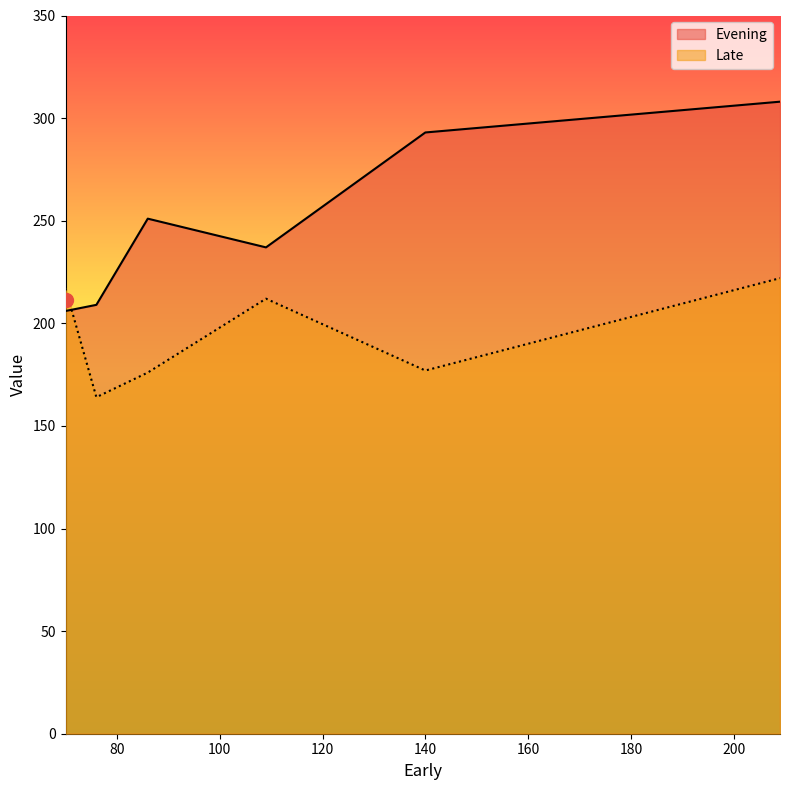

What is the spread (max minus min) of values at 86?

75